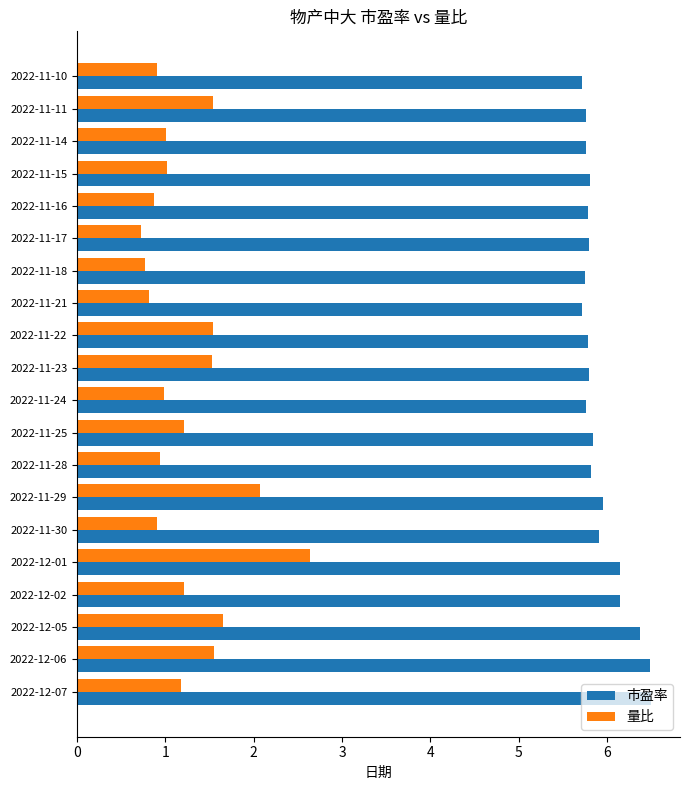

The 量比 series shows 2.6 at 2022-12-01. True or false?

True